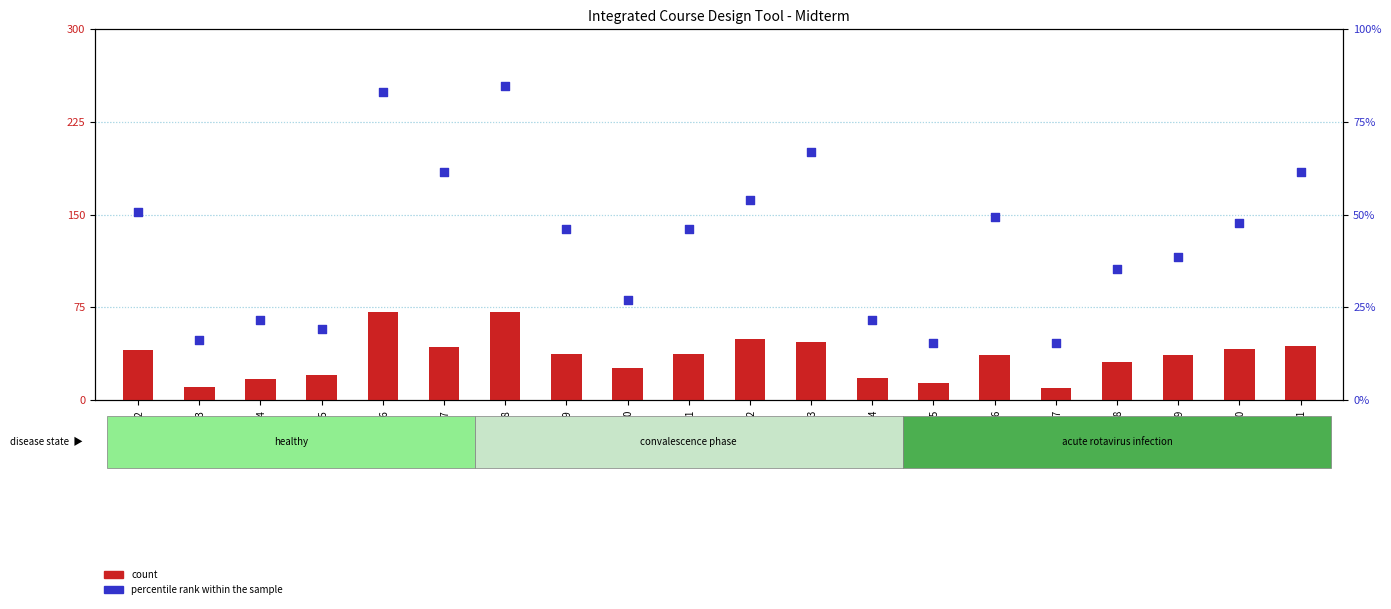

Is the value of count at Last_4 greater than the value of percentile rank within the sample at Last_15?

Yes